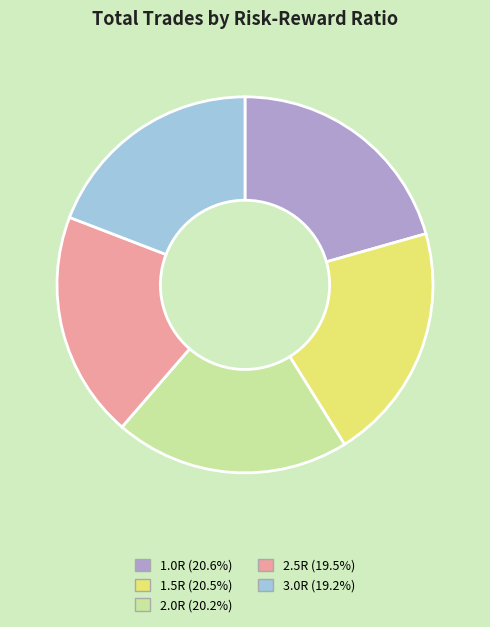

The 3.0R slice represents 19% of the pie. True or false?

True